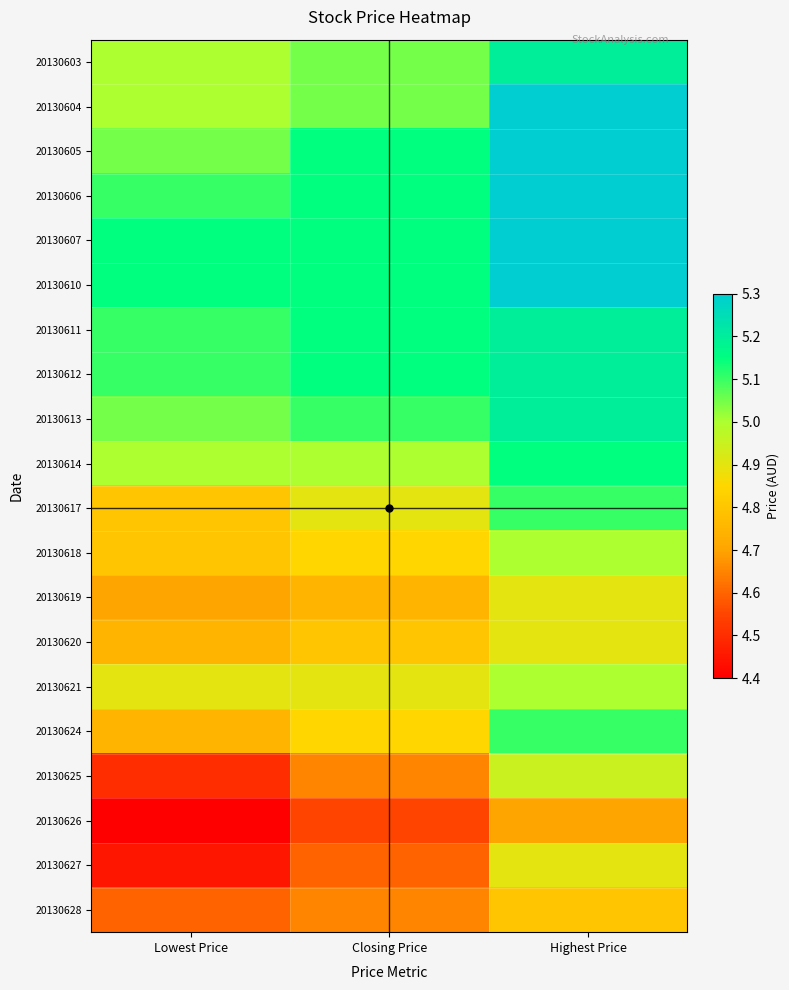

How many series are shown in this chart?

20